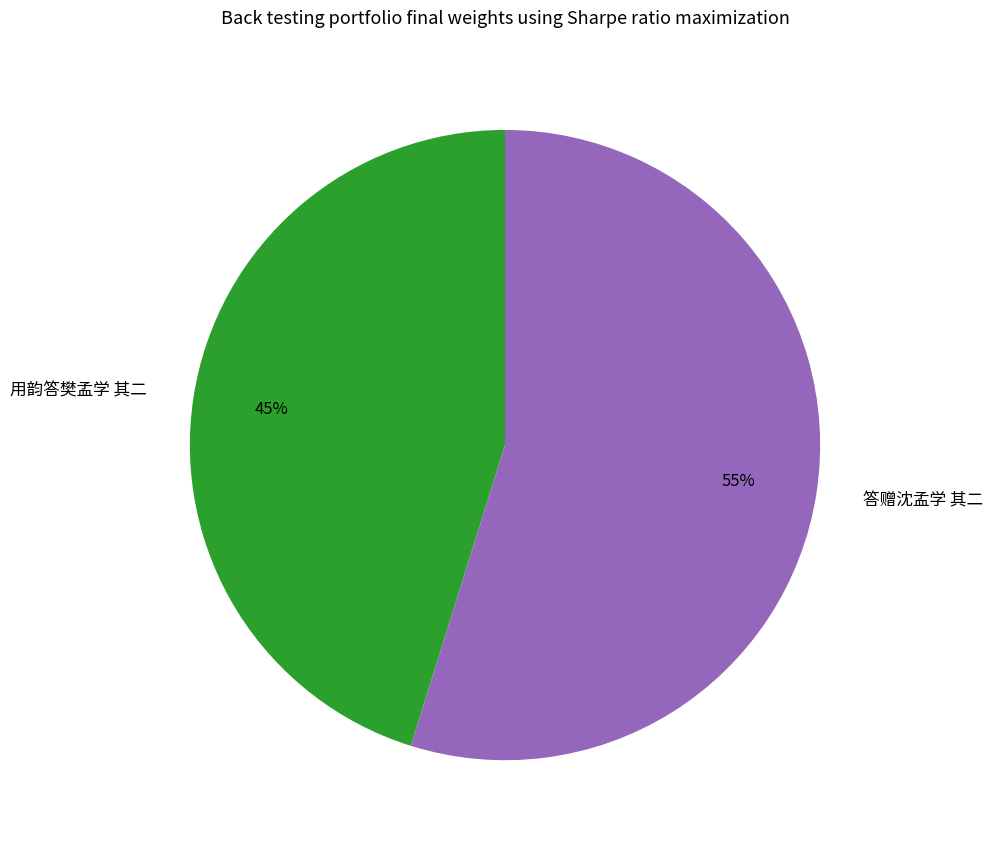

What percentage is the 答赠沈孟学 其二 slice, to the nearest percent?

55%